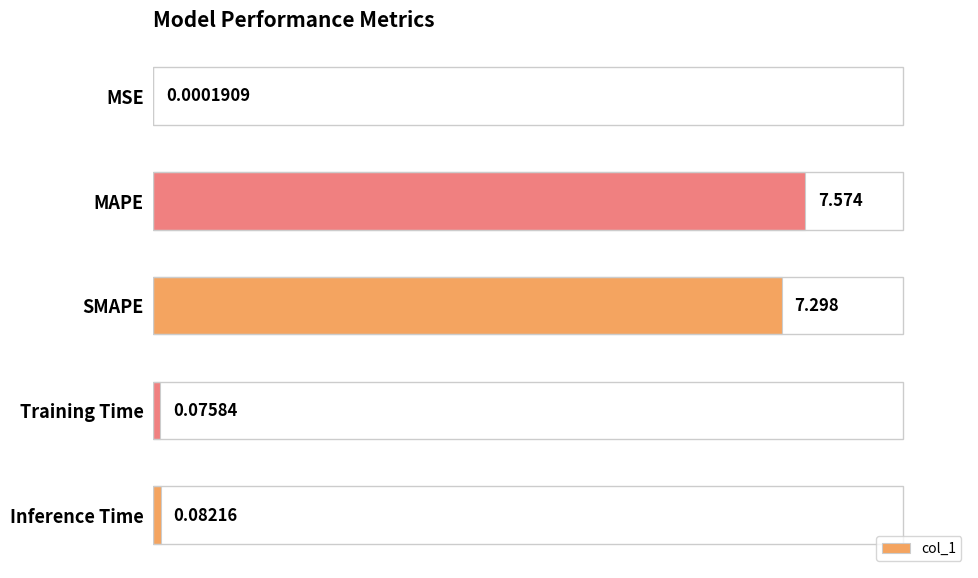

At which label is the value closest to 3?

Inference Time